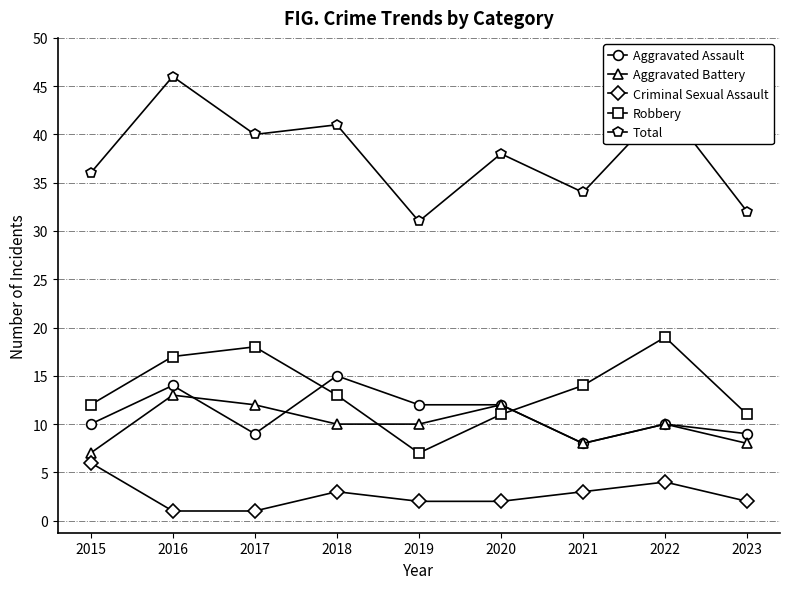

Reading left to right, what are all the values shown in this chart?

Aggravated Assault: 10	14	9	15	12	12	8	10	9
Aggravated Battery: 7	13	12	10	10	12	8	10	8
Criminal Sexual Assault: 6	1	1	3	2	2	3	4	2
Robbery: 12	17	18	13	7	11	14	19	11
Total: 36	46	40	41	31	38	34	43	32